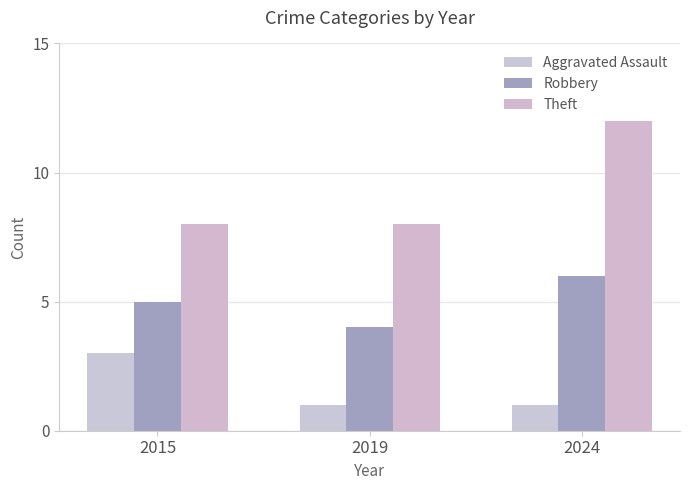

Rank the series by their average value, from lowest to highest.

Aggravated Assault, Robbery, Theft